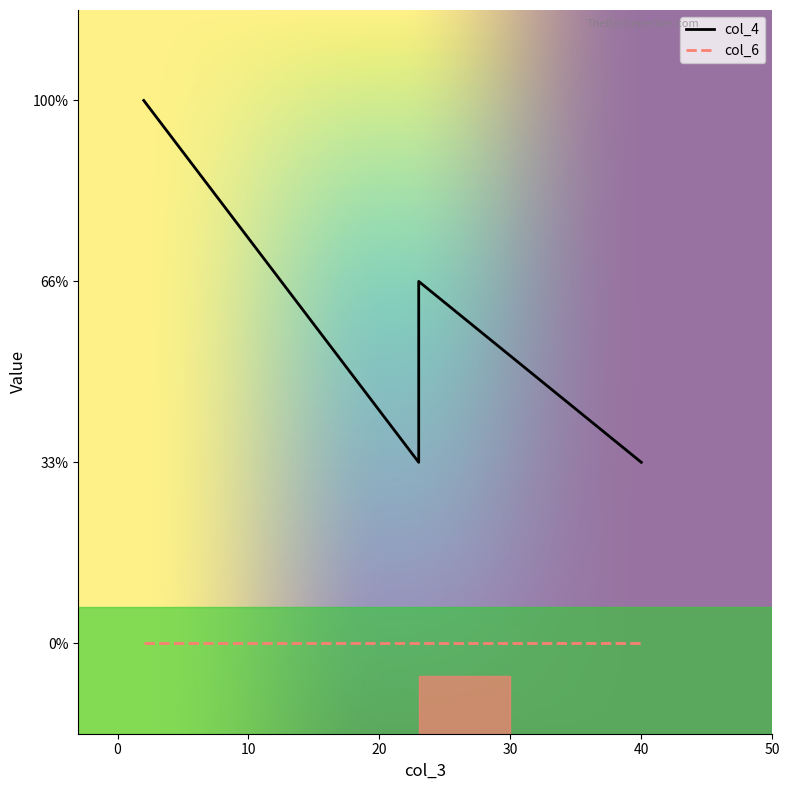

Rank the categories by col_4 value from lowest to highest.

40, 23, 23, 2